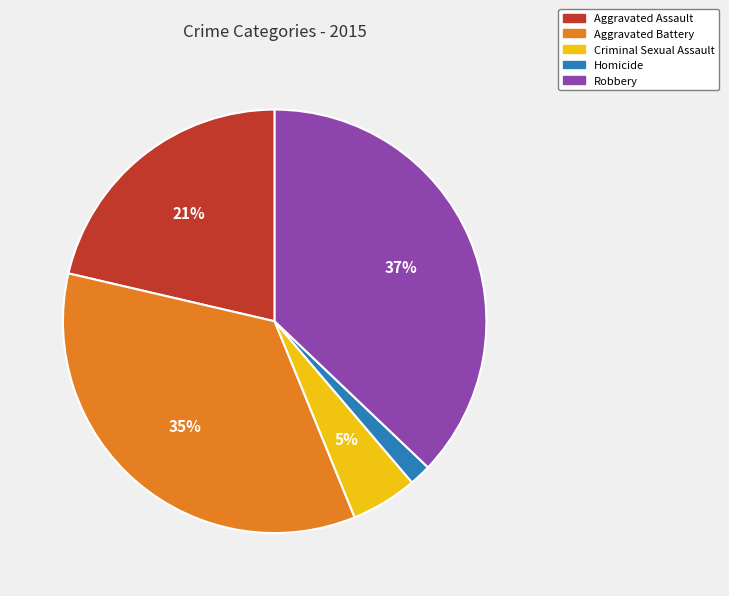

What is the largest slice in the pie chart?

Robbery